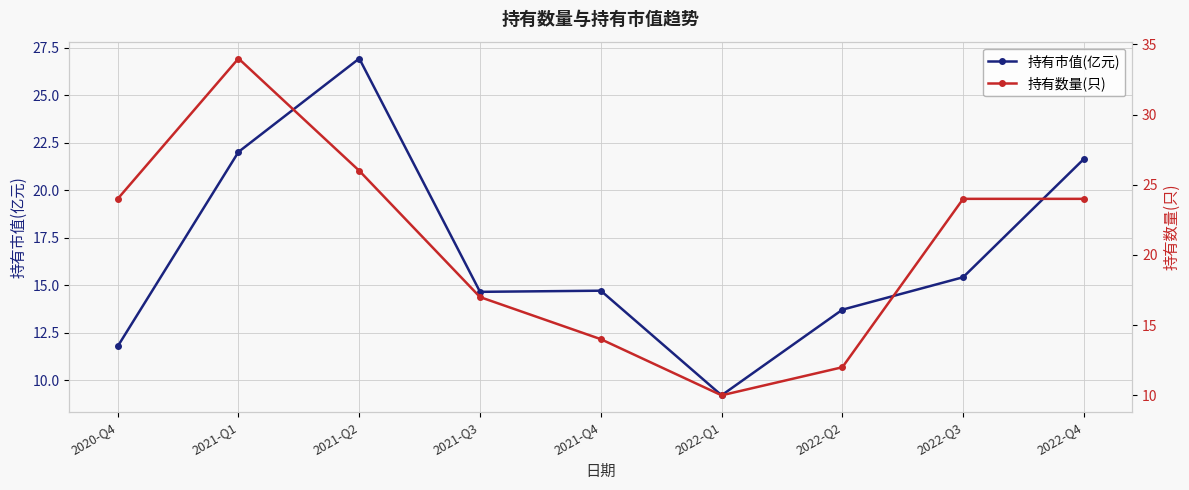

How many data points does each series have?

9